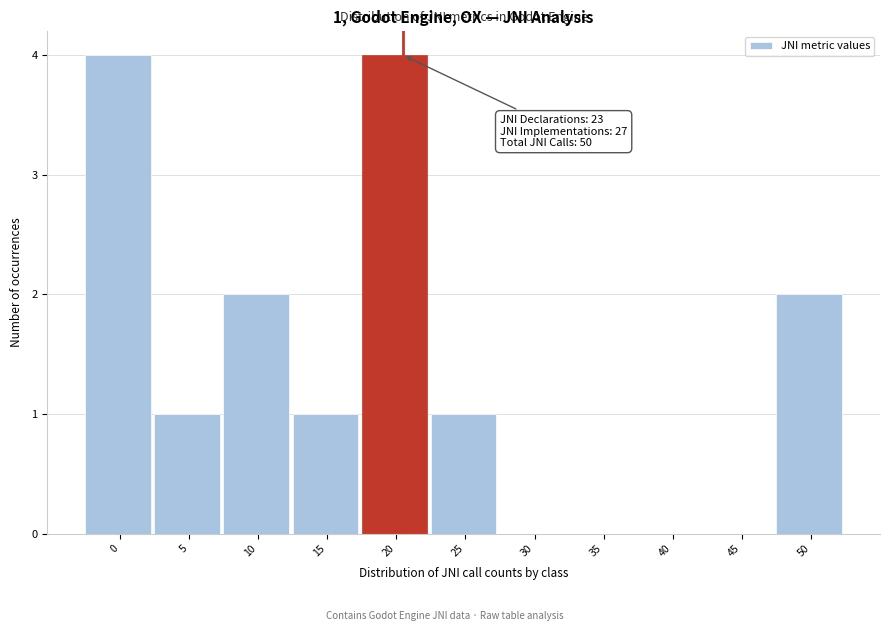

Reading left to right, extract all data points from this chart.

0=4	5=1	10=2	15=1	20=4	25=1	30=0	35=0	40=0	45=0	50=2